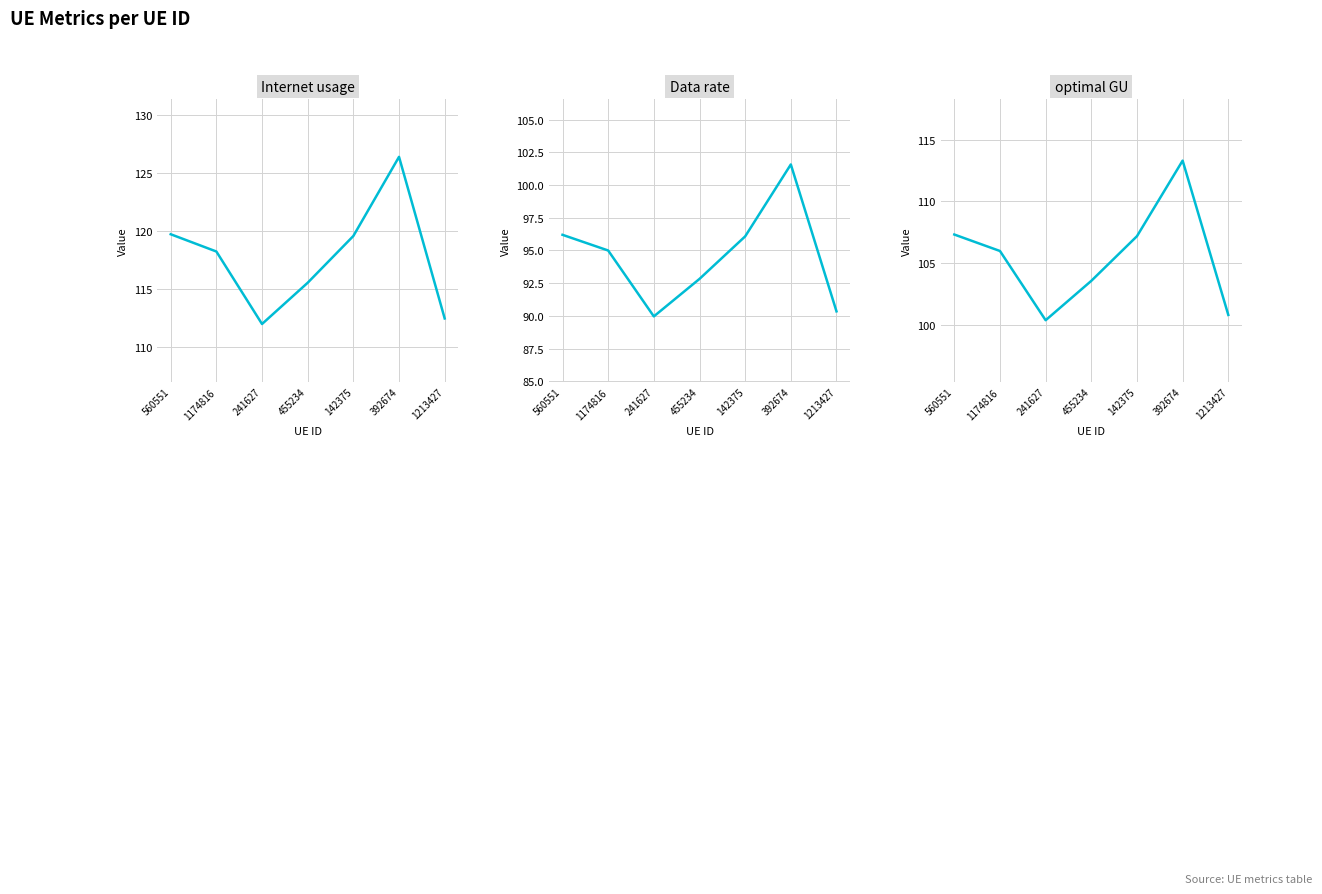

How many lines are shown in the chart?

3